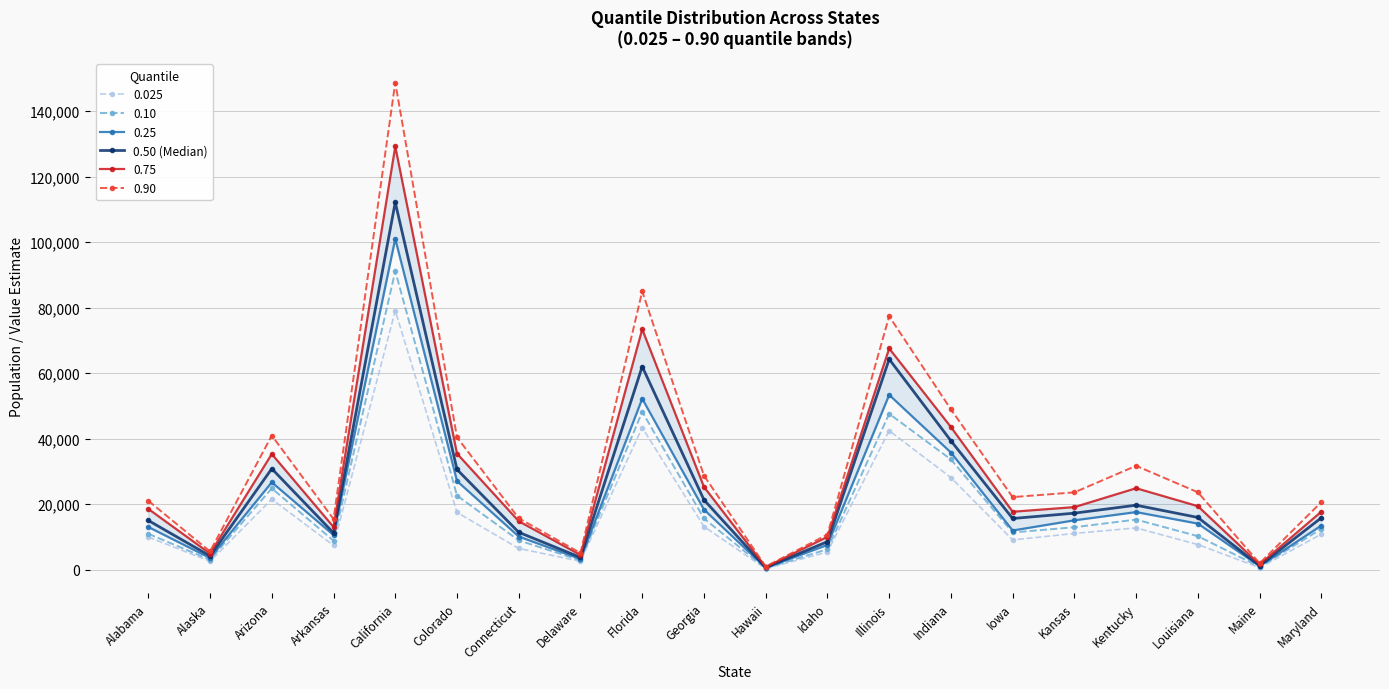

Is it true that the value at Hawaii is 430?

False